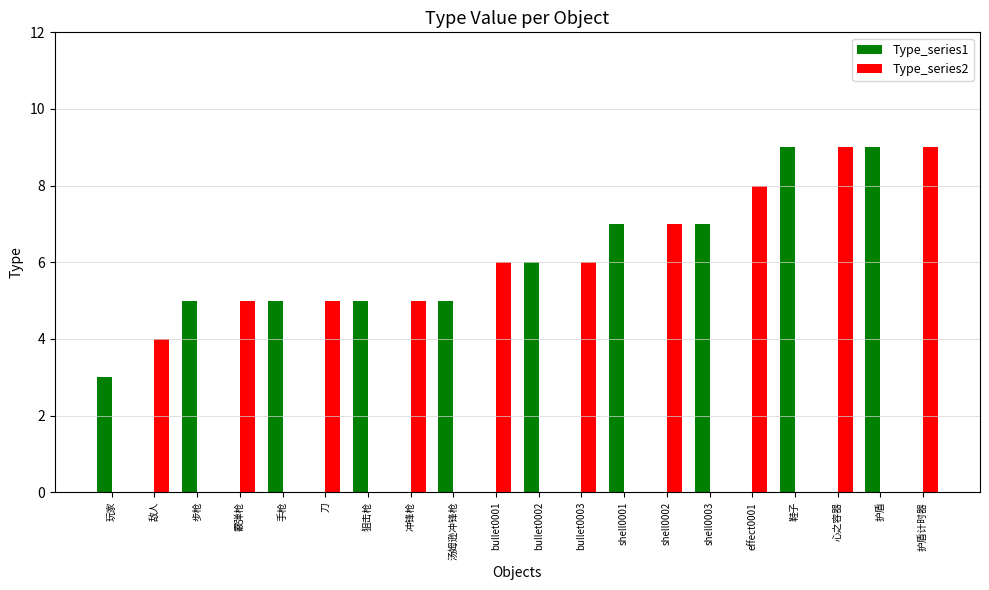

Which series changed the most between 冲锋枪 and 护盾?

Type_series1